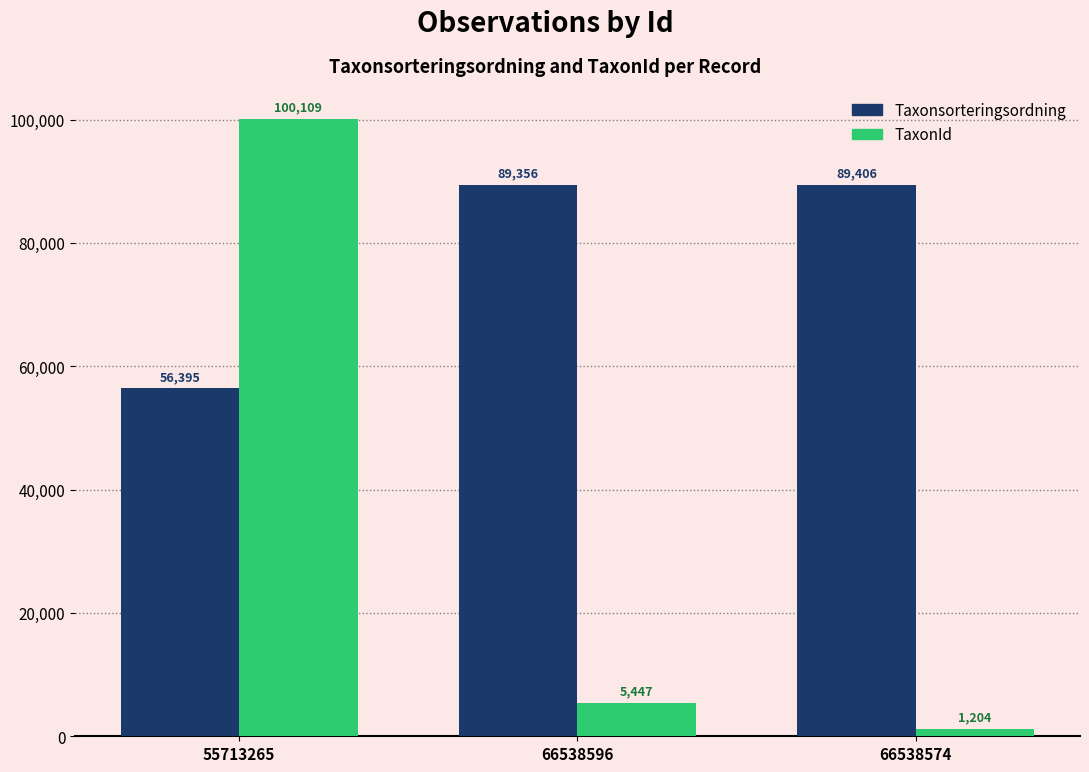

Which category has the lowest value in the Taxonsorteringsordning series?

55713265